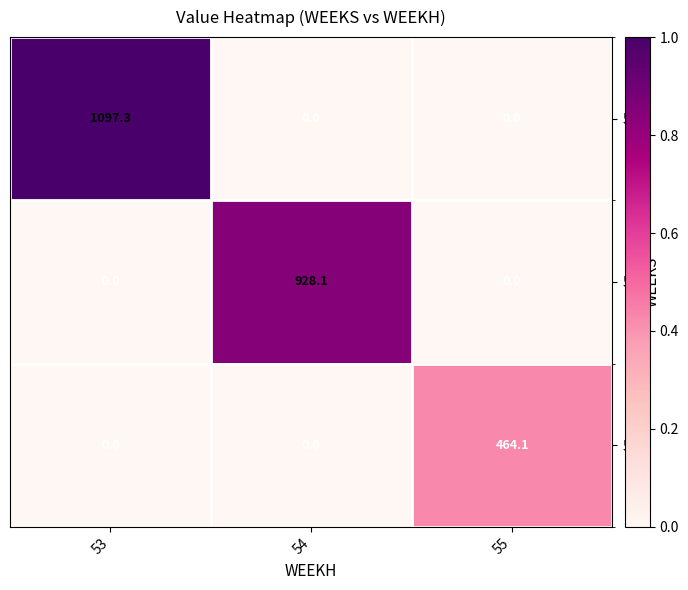

Reading left to right, extract all data points from this chart.

53: 53=1097.3	54=0.0	55=0.0
54: 53=0.0	54=928.1	55=0.0
55: 53=0.0	54=0.0	55=464.1